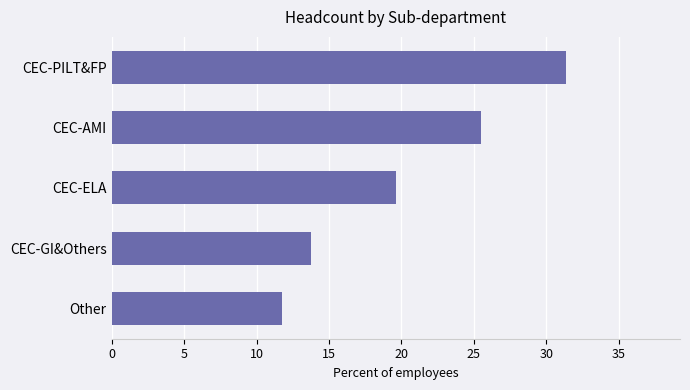

What is the ratio of the value at CEC-GI&Others to the value at CEC-PILT&FP?

0.4